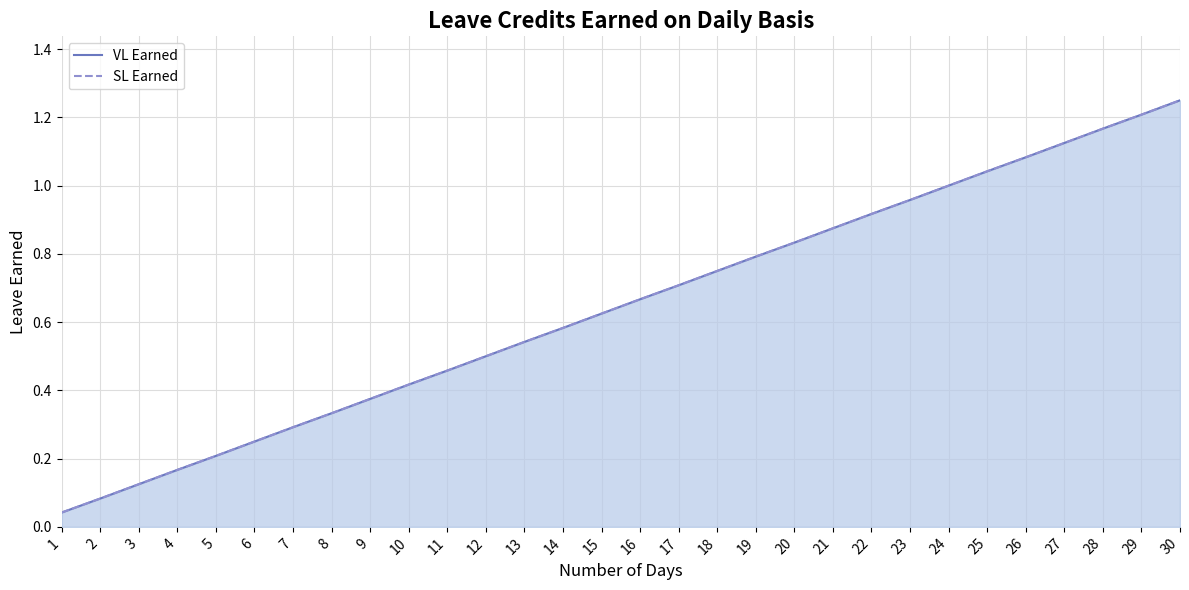

The SL Earned series shows 0.1 at 2. True or false?

False